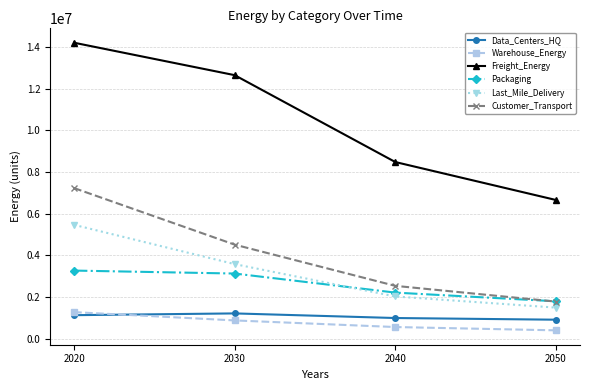

Which series has the widest spread of values?

Freight_Energy